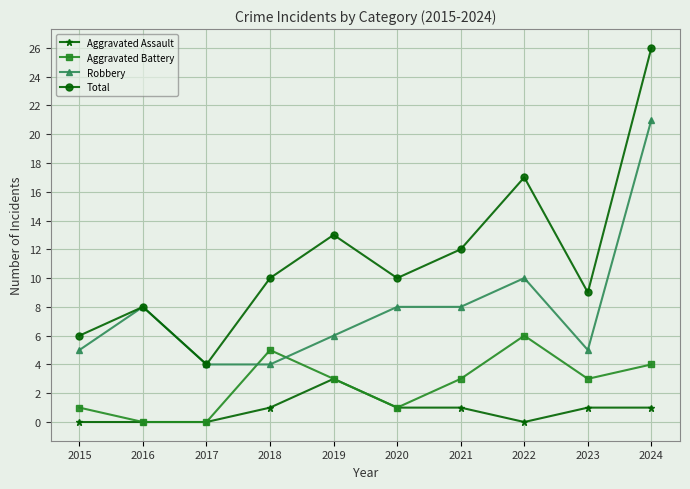

What is the approximate value of Robbery at 2018?

4